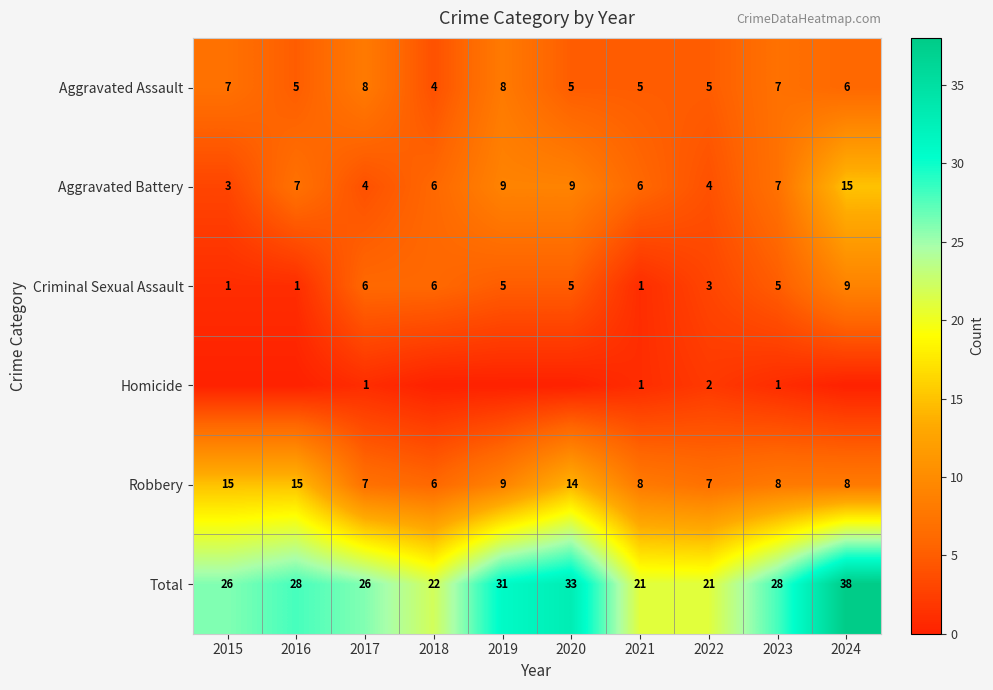

Count the Aggravated Assault values in the range 5 to 7.

7